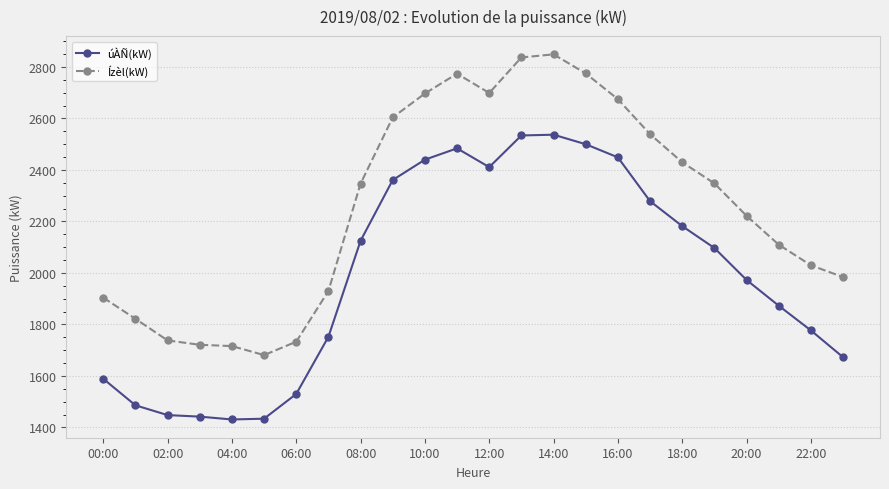

True or false: Ízèl(kW) and úÀÑ(kW) cross at least once.

False